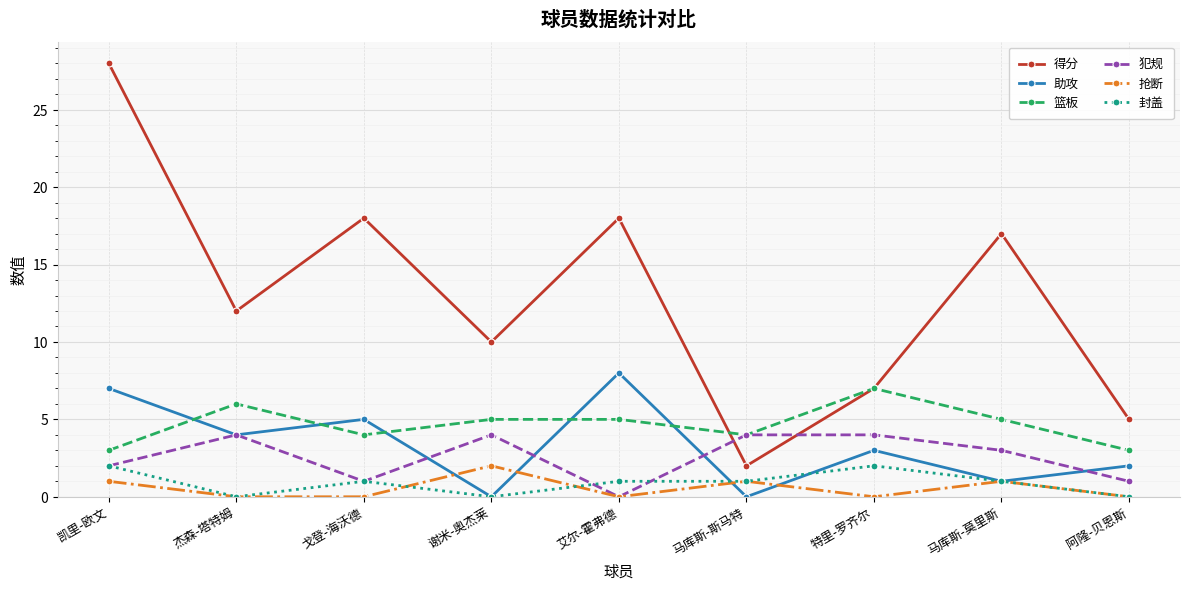

Is the value of 得分 at 谢米-奥杰莱 greater than the value of 犯规 at 马库斯-莫里斯?

Yes